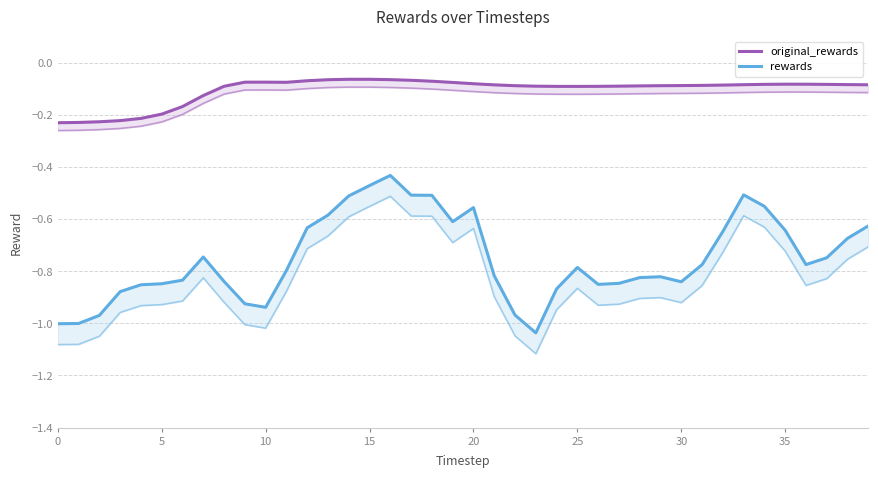

What are all the series names shown in the legend?

original_rewards, rewards